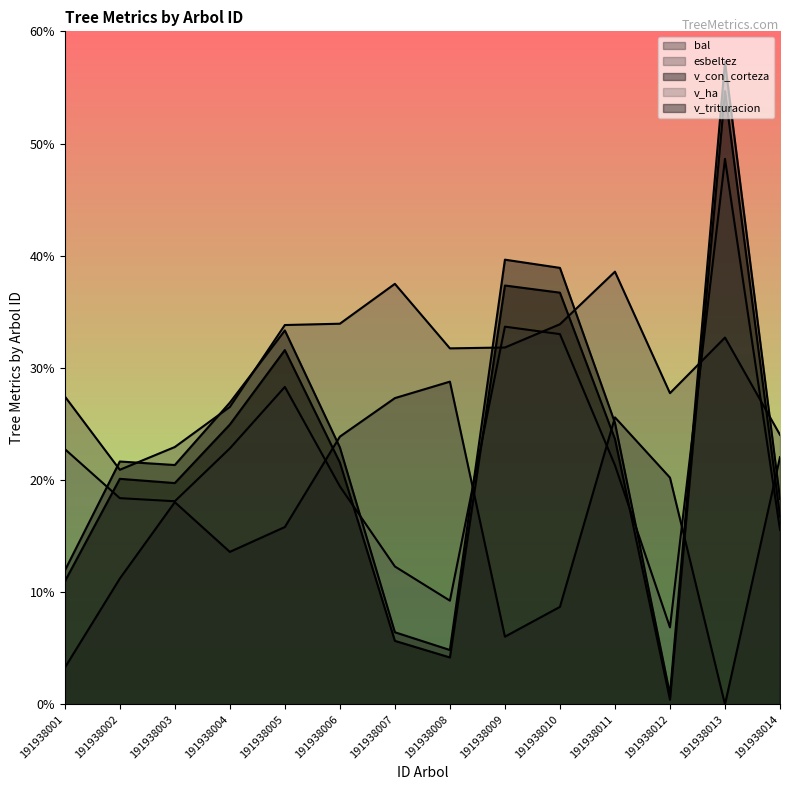

Where does the v_con_corteza series first go above 248?

191938004